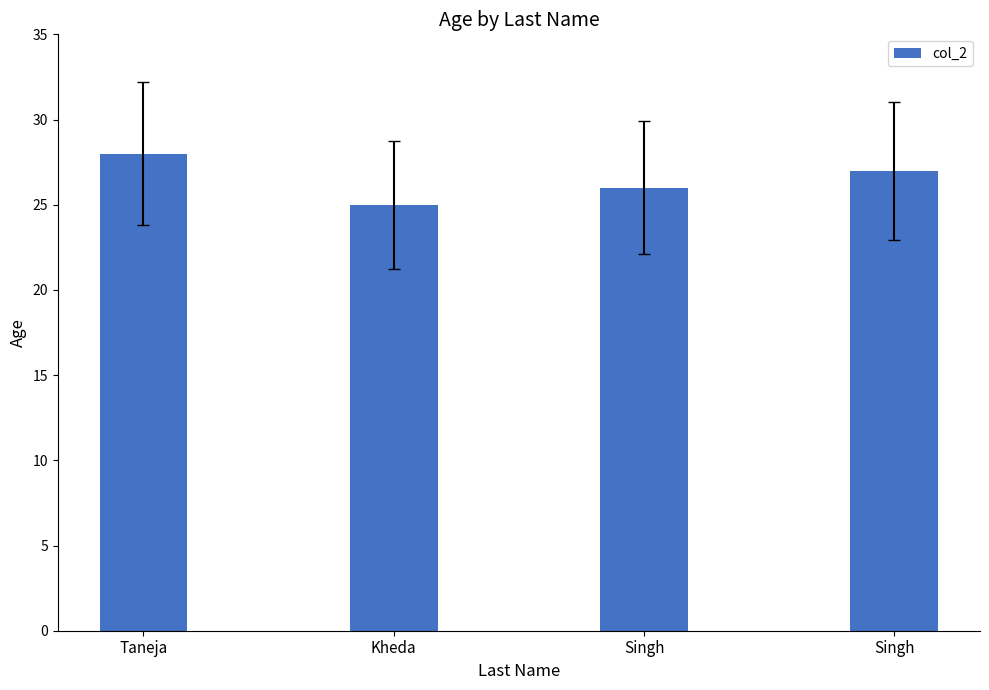

What is the minimum value shown in the chart?

25